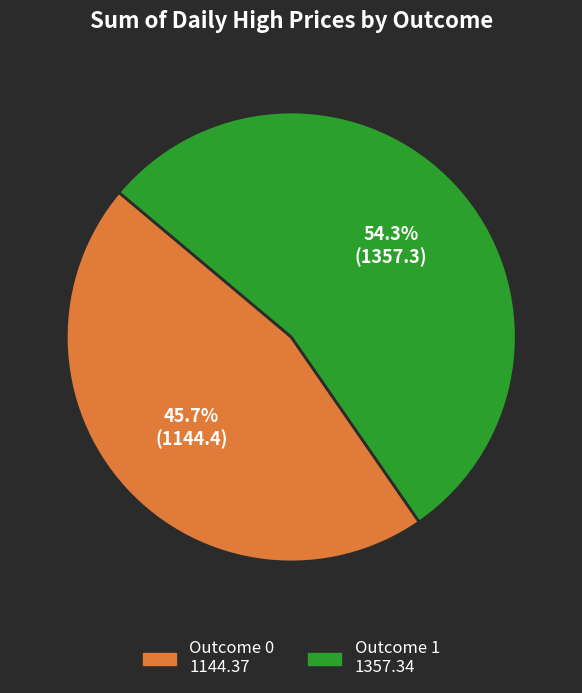

Does any single category account for the majority?

Yes